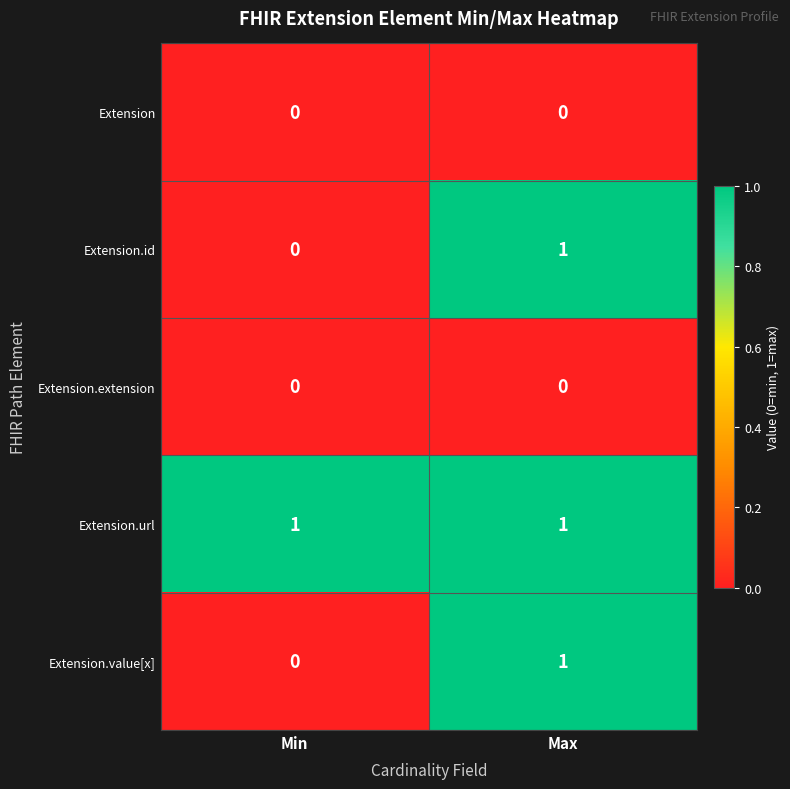

How many series are shown in this chart?

5